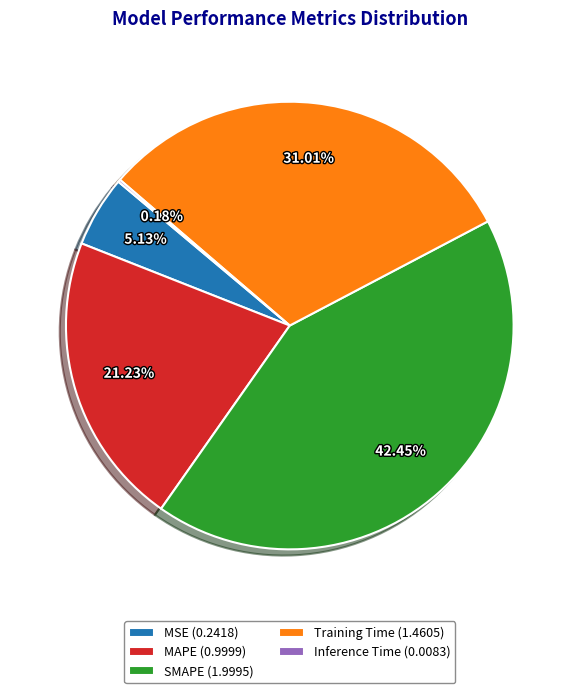

Is the sum of MAPE (0.9999) and MSE (0.2418) greater than half?

No